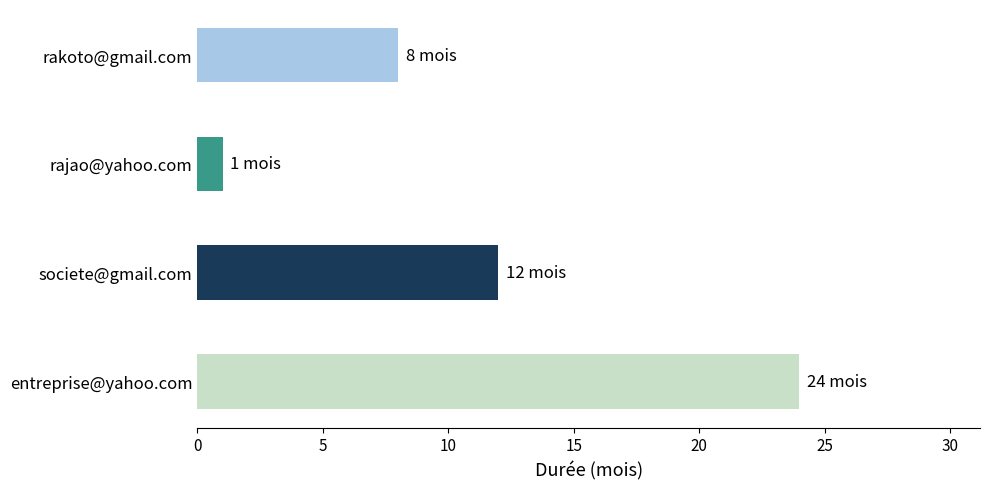

How many data points does each series have?

4